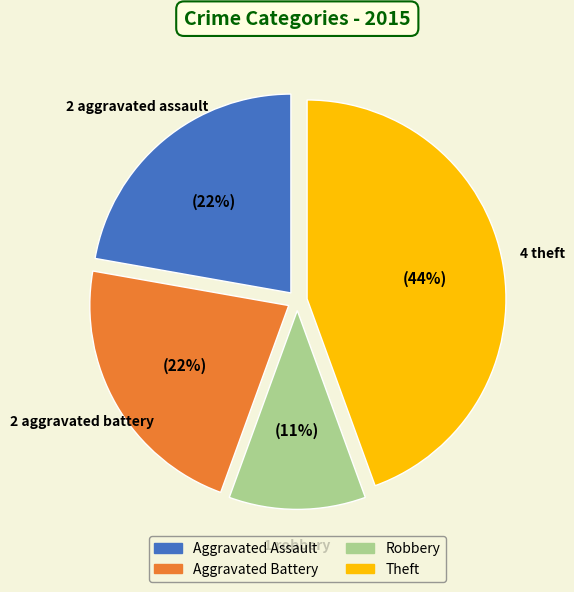

What is the largest slice in the pie chart?

Theft